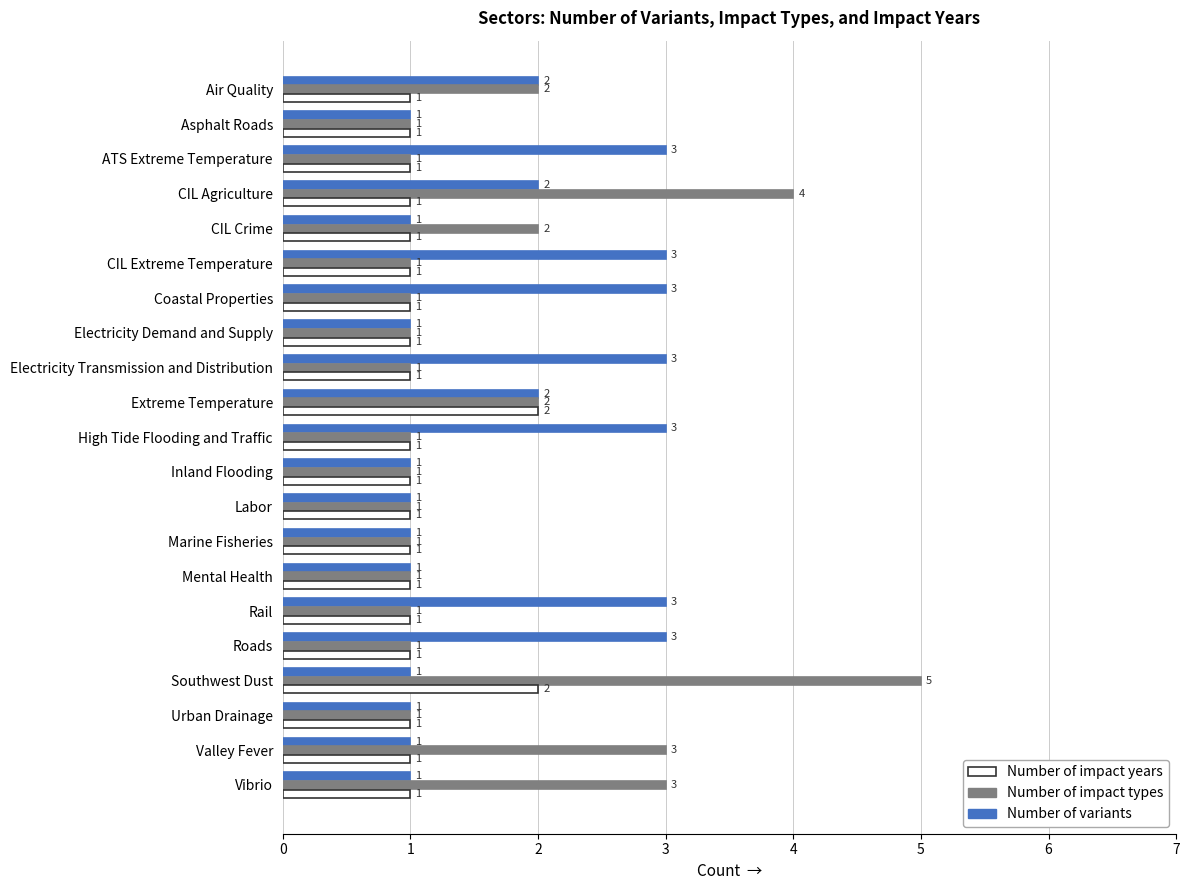

Which series has the largest range (max minus min)?

Number of impact types